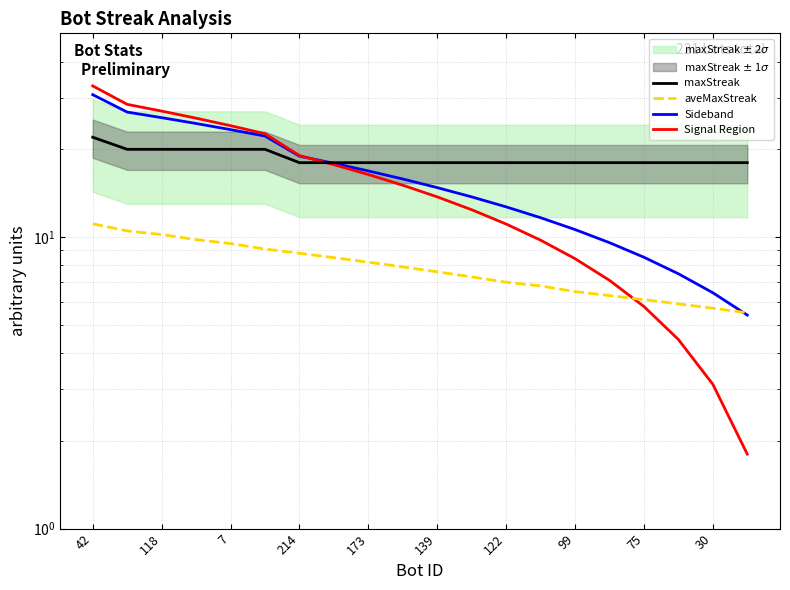

Which has a higher value, 19 or 11?

19